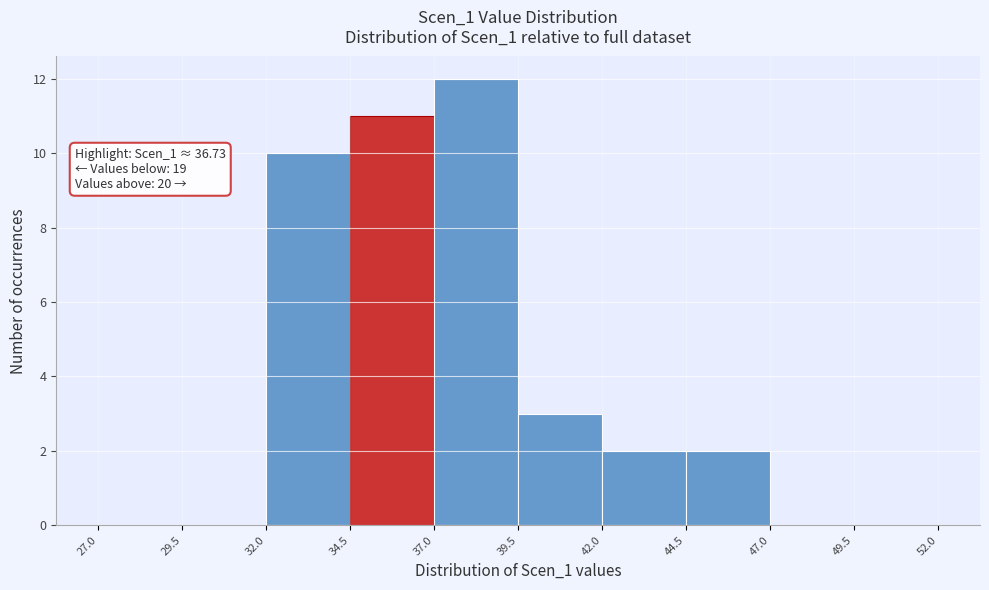

Over which range of the x-axis is the bar tallest?

37.0 to 39.5